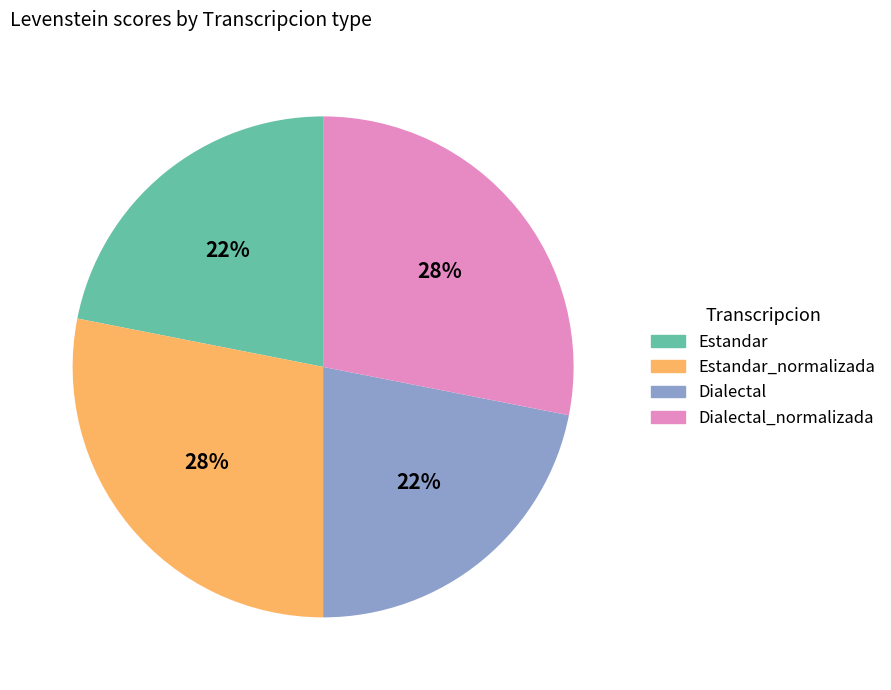

Approximately how many times larger is the value at Dialectal compared to Estandar?

1.0